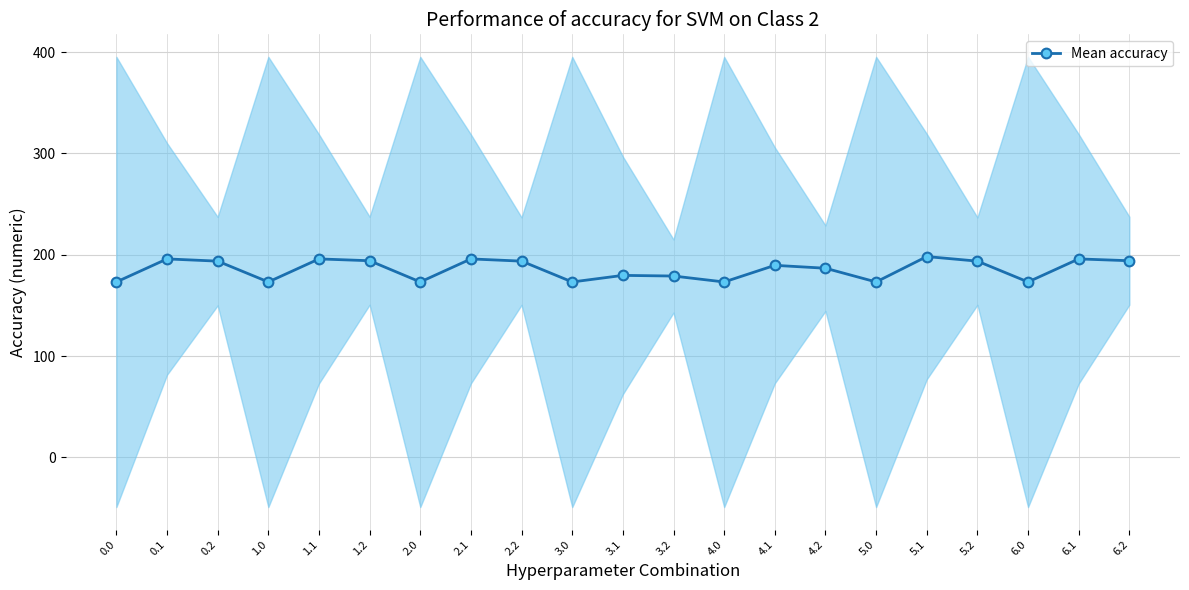

True or false: the data has more than 0 interior local peaks.

True